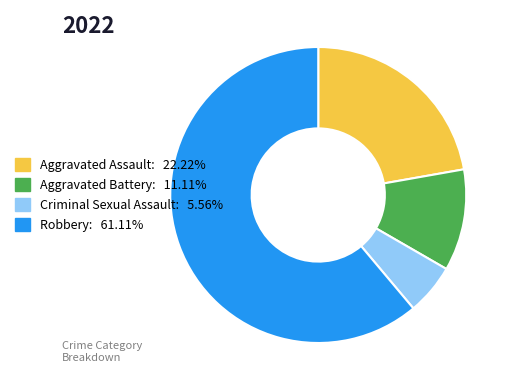

How many segments does this pie chart have?

4